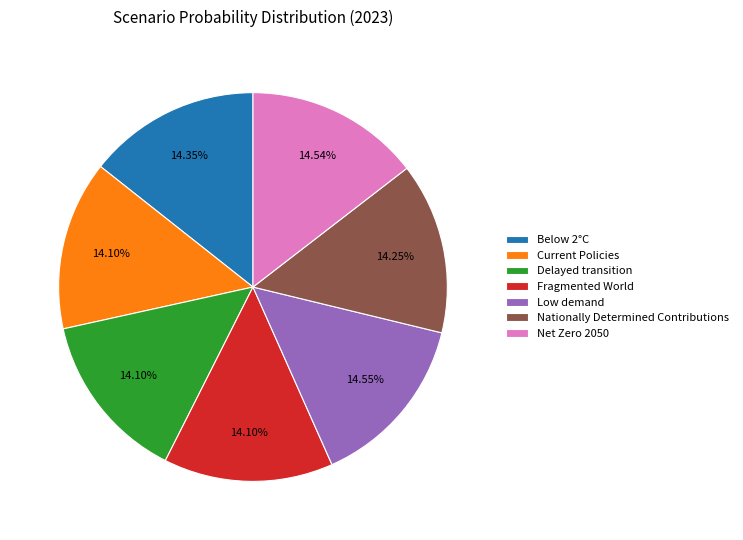

To the nearest percent, what percentage of the pie is Low demand?

15%